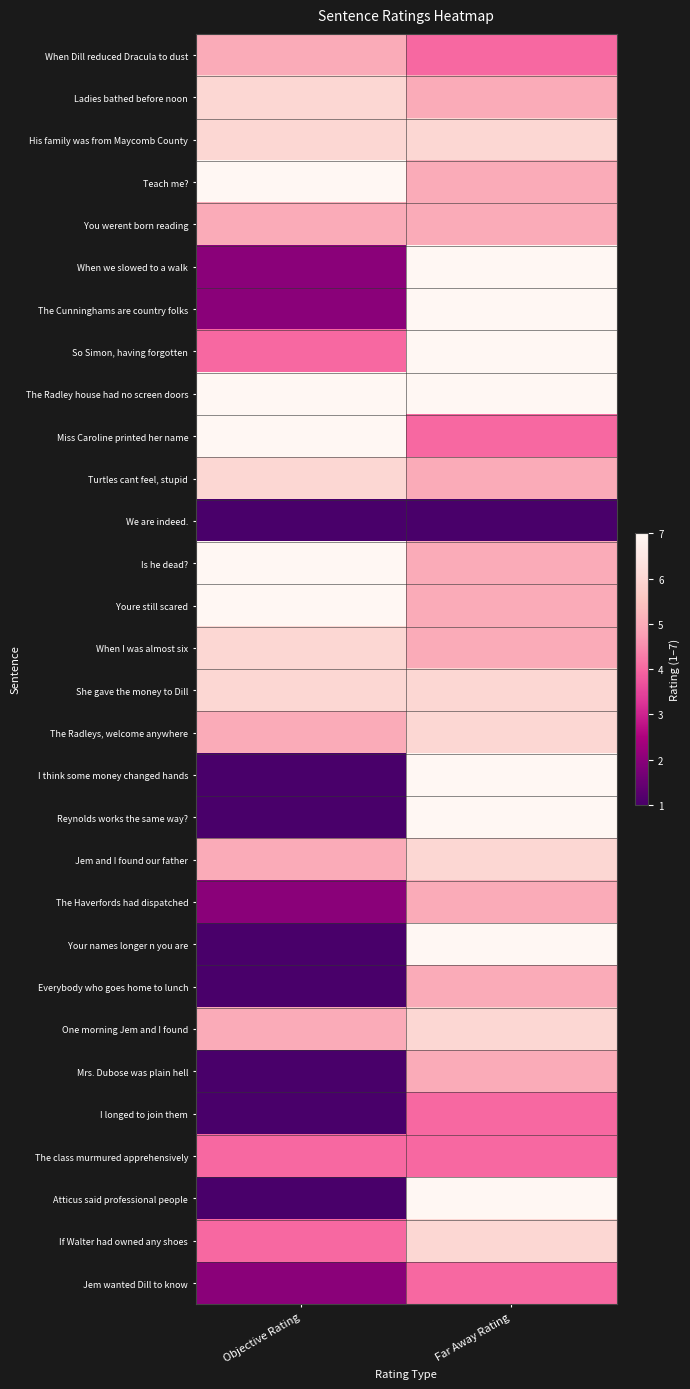

What is the minimum value shown in the chart?

1